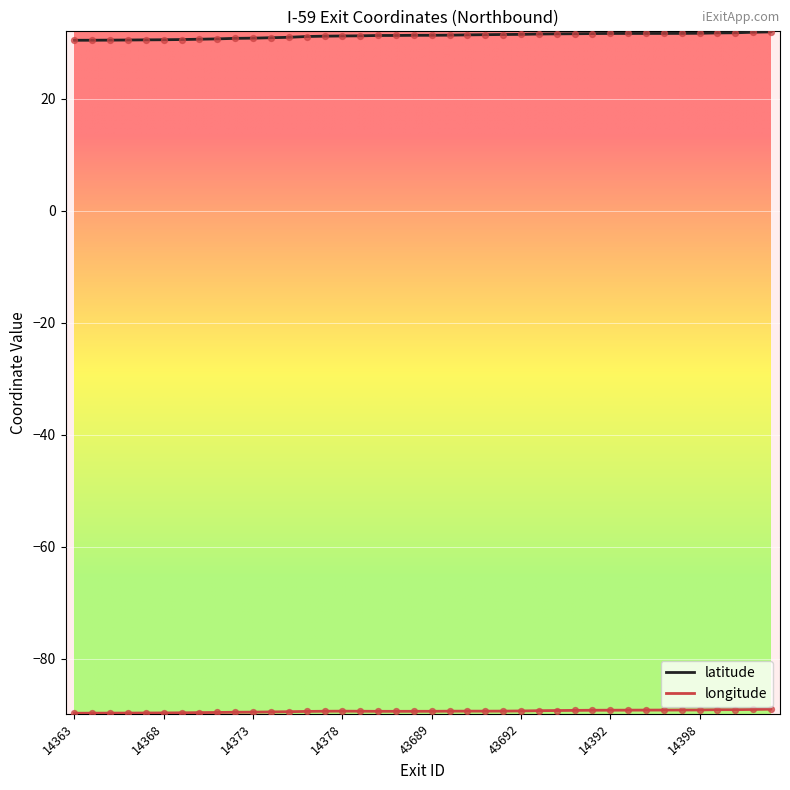

Which series has the largest total across all categories?

latitude